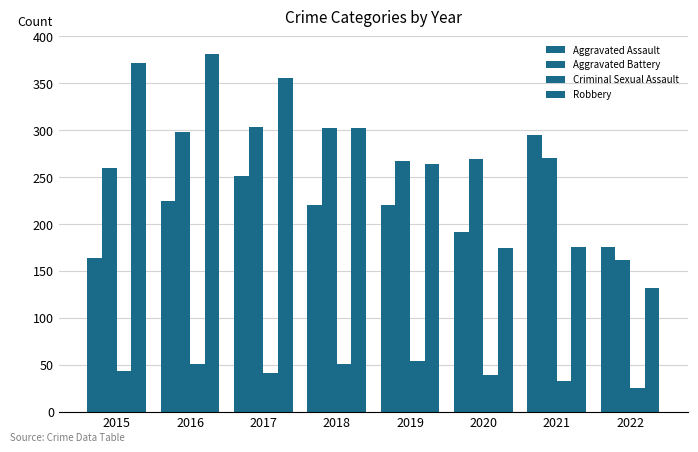

At which label does Aggravated Battery reach its minimum?

2022